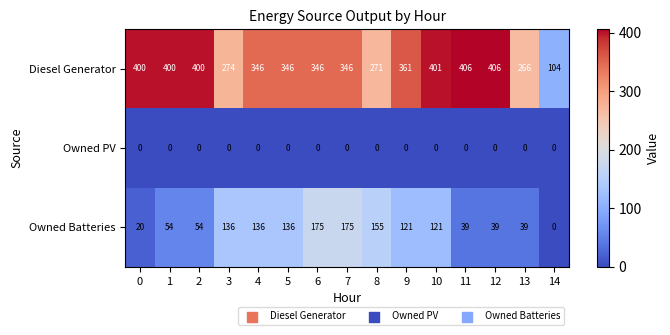

How many positive values does the Owned Batteries series have?

14